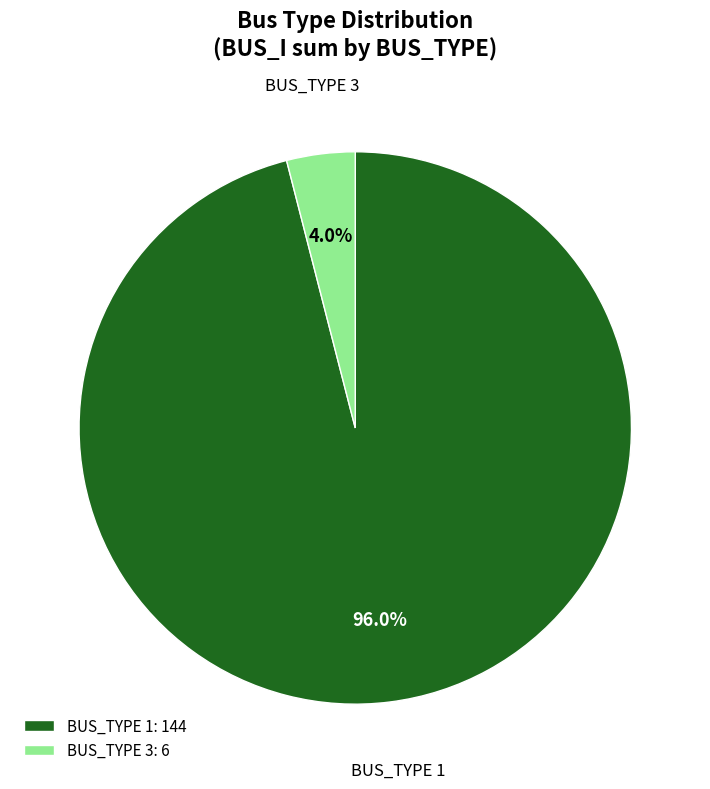

To the nearest percent, what portion does BUS_TYPE 3 represent?

4%